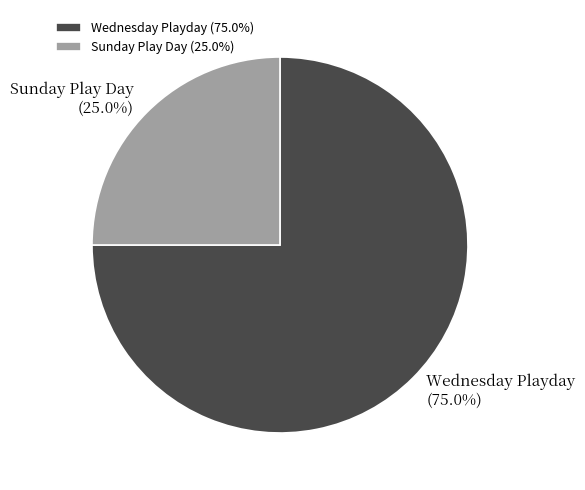

To the nearest percent, what is the difference between the largest and smallest slice percentages?

50%